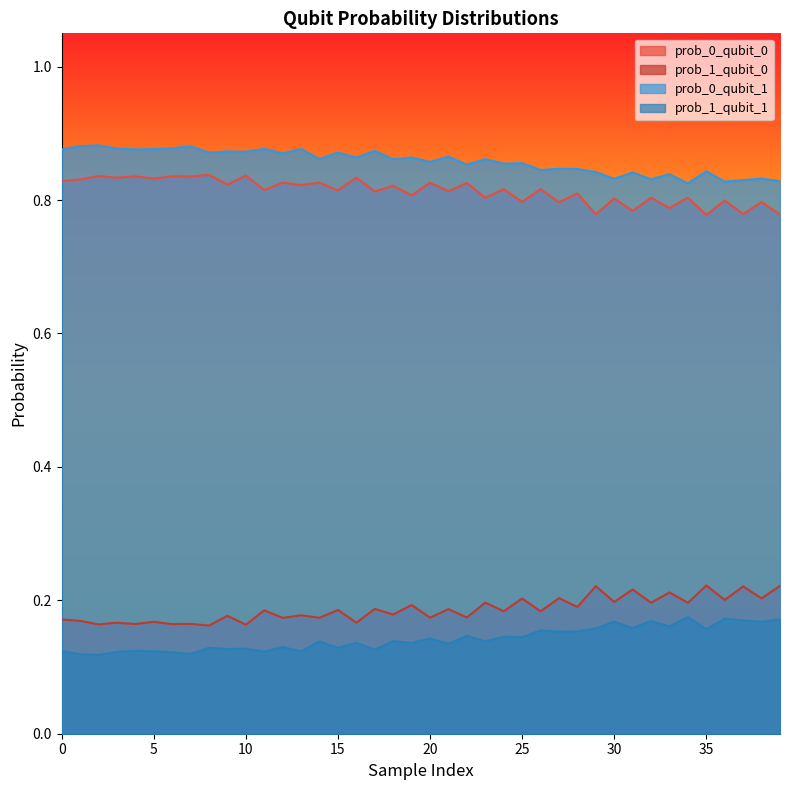

True or false: prob_1_qubit_1 has more than 1 points higher than both neighbors.

True